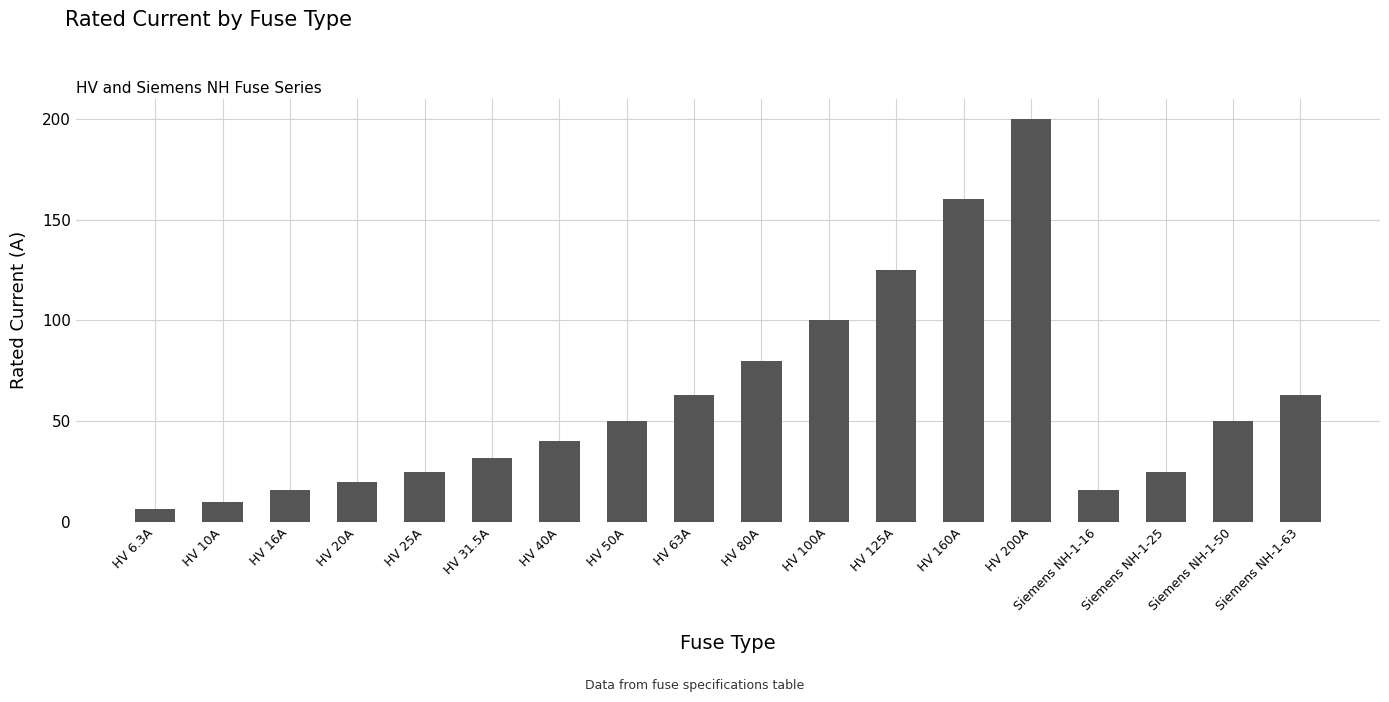

Reading left to right, transcribe all the data shown in this chart.

6.3	10.0	16.0	20.0	25.0	31.5	40.0	50.0	63.0	80.0	100.0	125.0	160.0	200.0	16.0	25.0	50.0	63.0